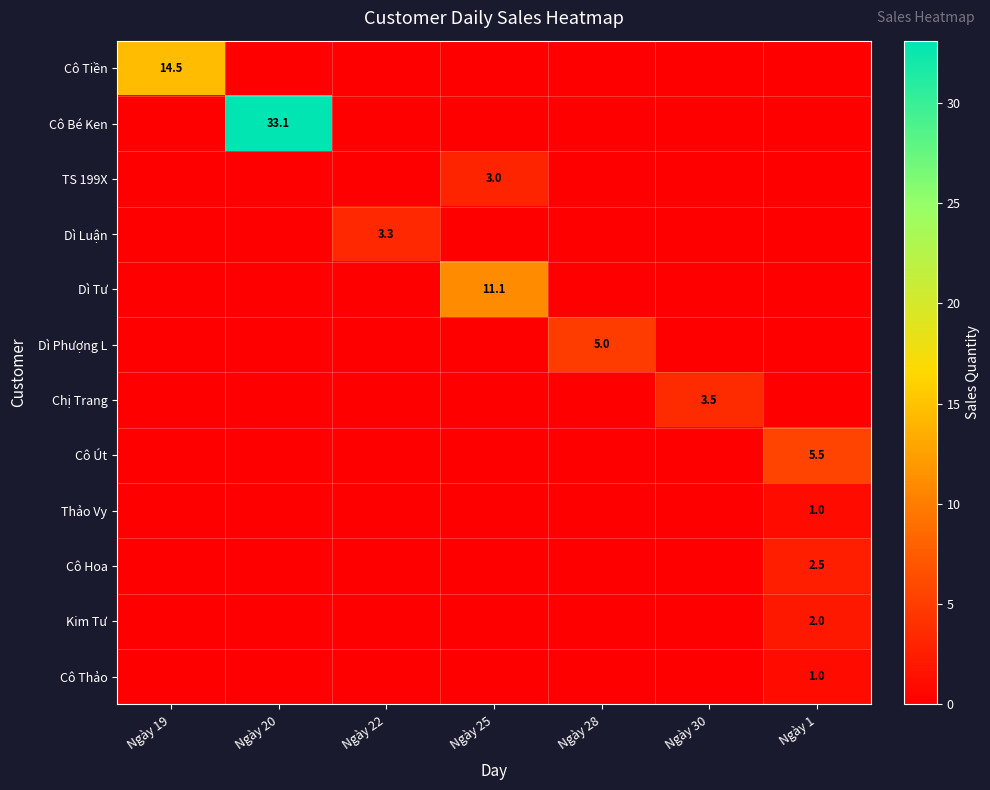

Which series has the widest spread of values?

Cô Bé Ken